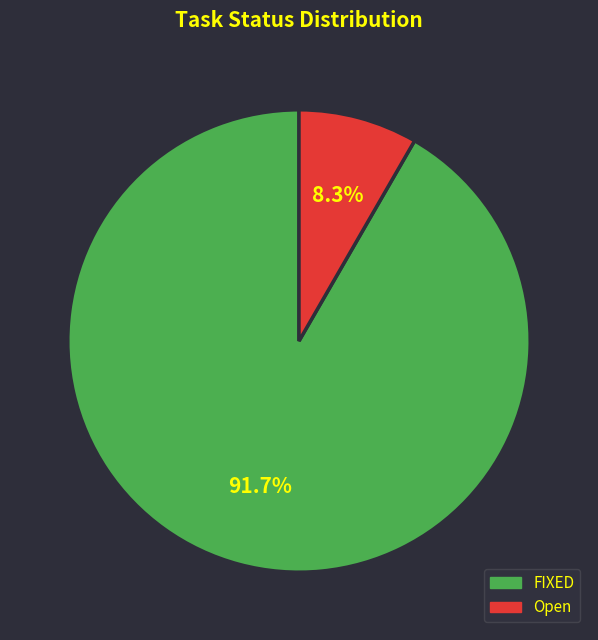

What is the smallest slice in the pie chart?

Open